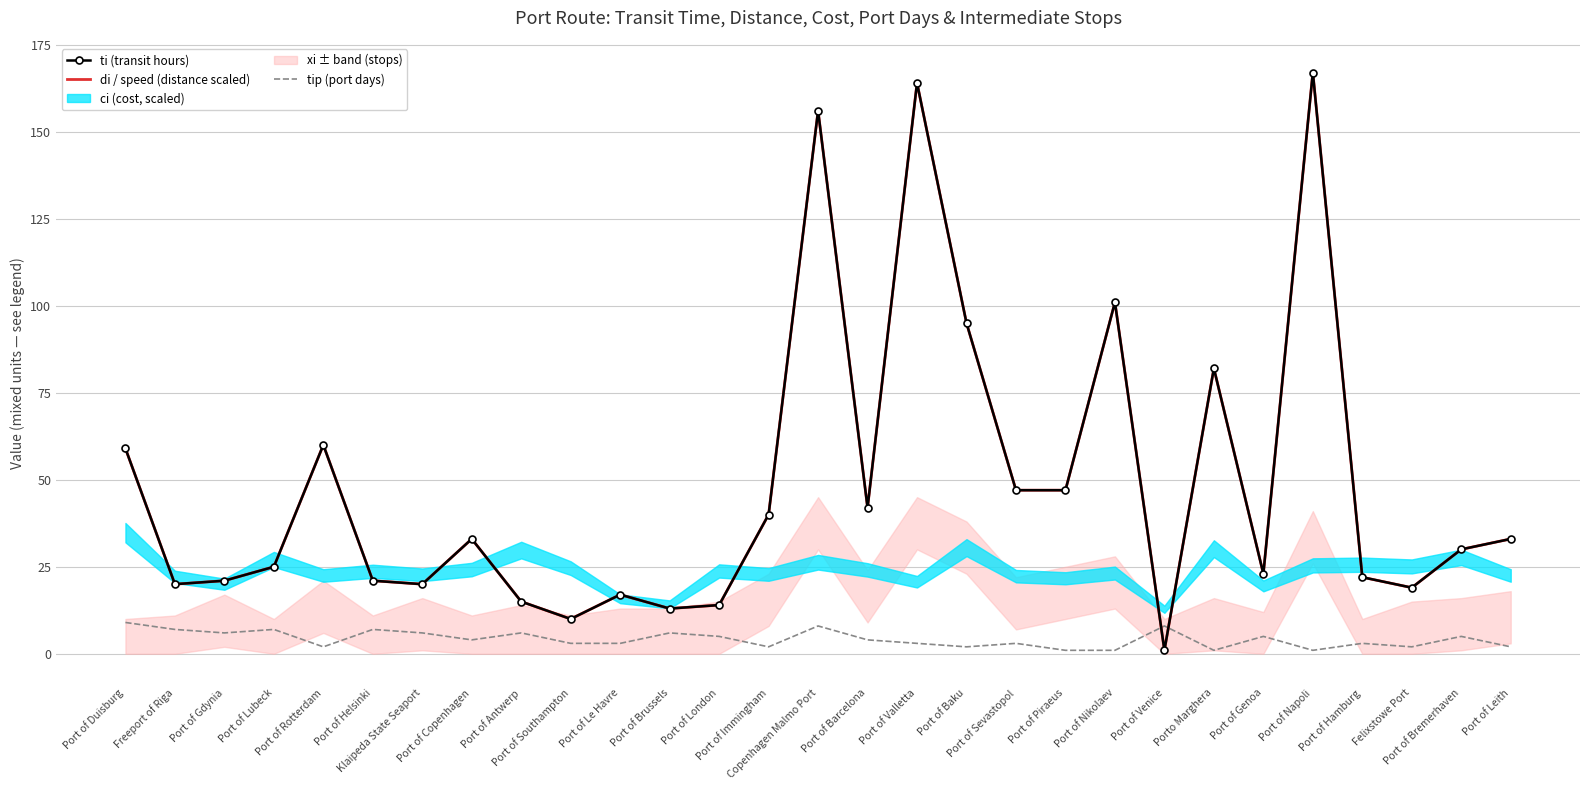

True or false: di / speed (distance scaled) has a value of 30 at Port of Bremerhaven.

True